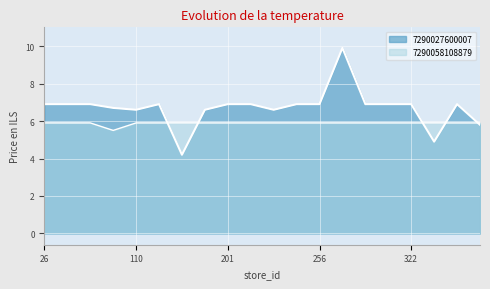

True or false: 7290027600007 has a value of 11.2 at 201.

False